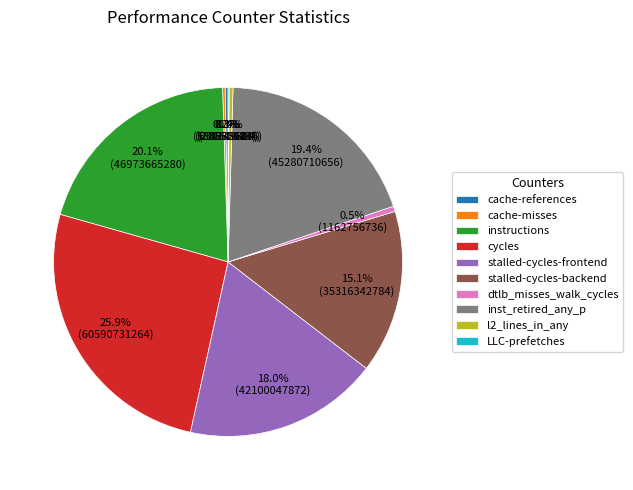

Is it true that inst_retired_any_p is 10% of the pie?

False